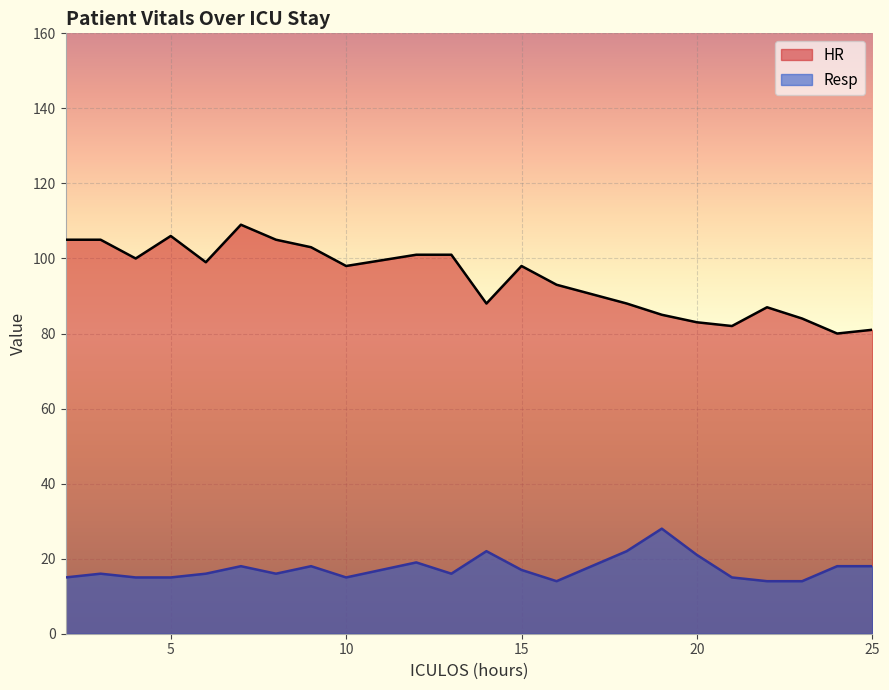

What is the greatest value displayed?

109